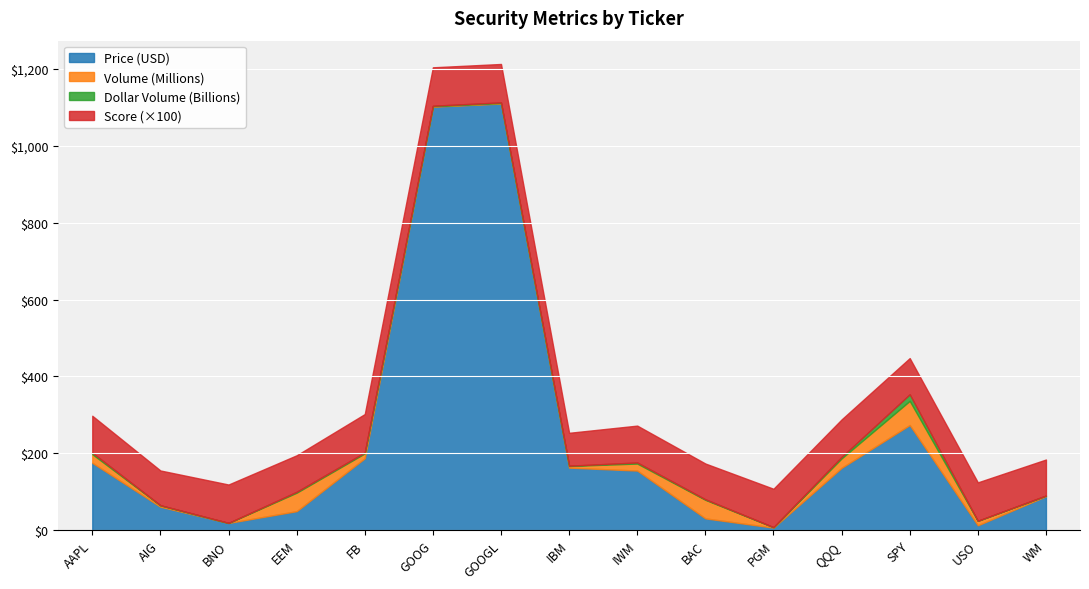

True or false: Price (USD) has a value of 49.1 at EEM.

True